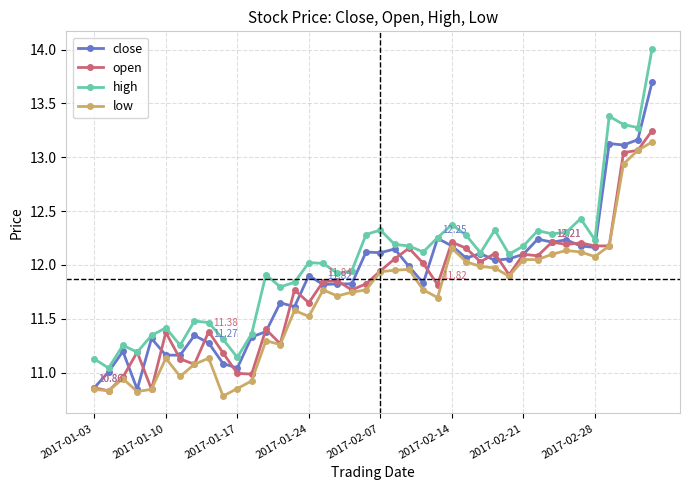

Which series has the largest range (max minus min)?

high